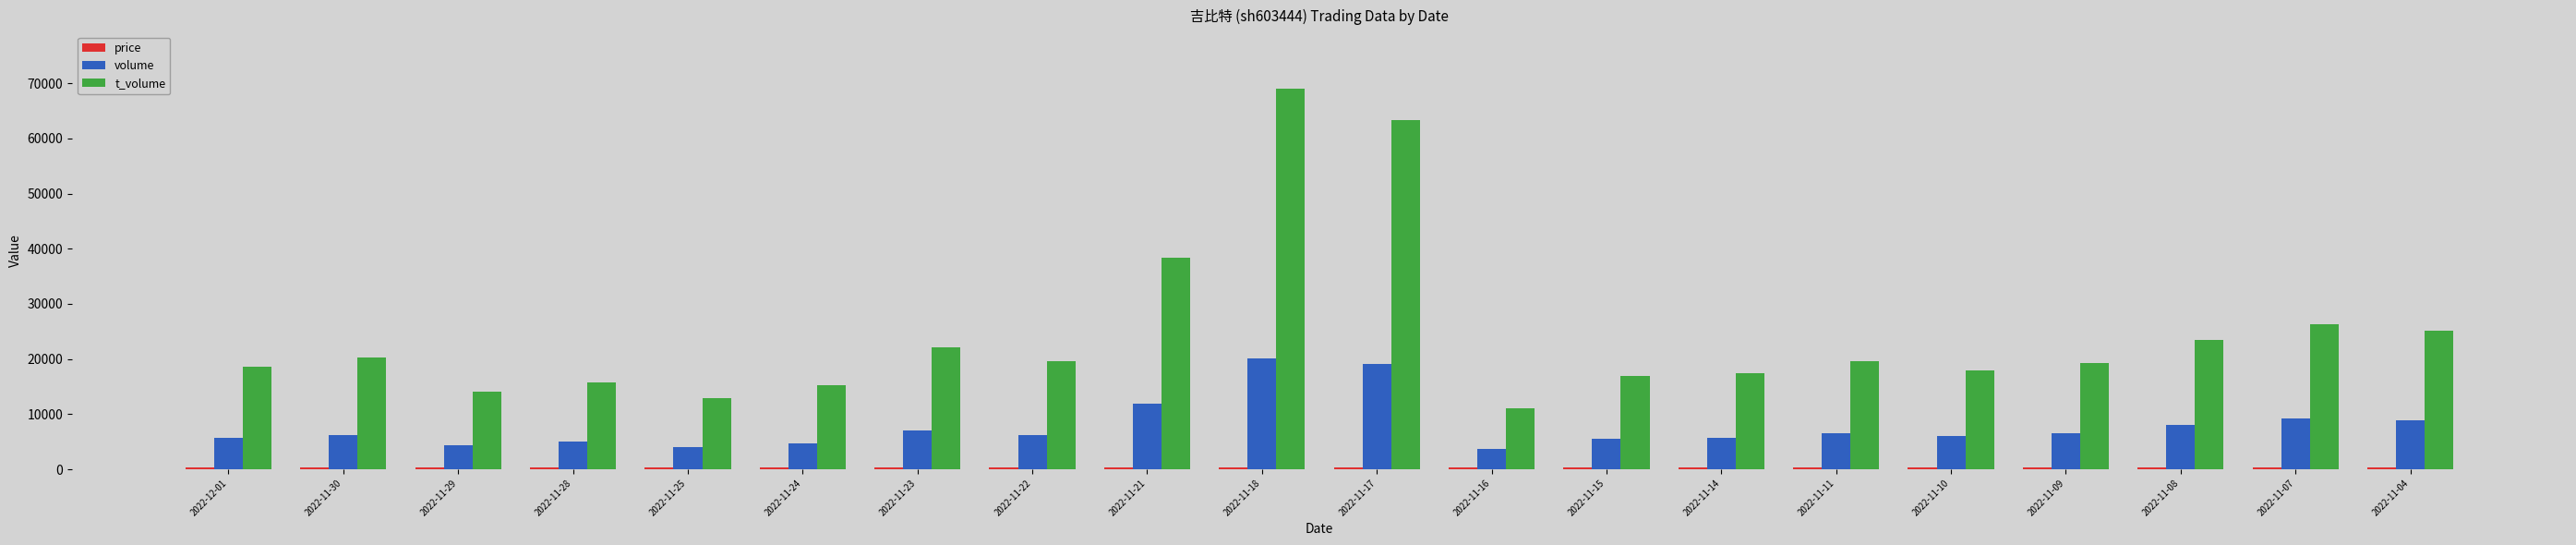

Which series has the largest total across all categories?

t_volume